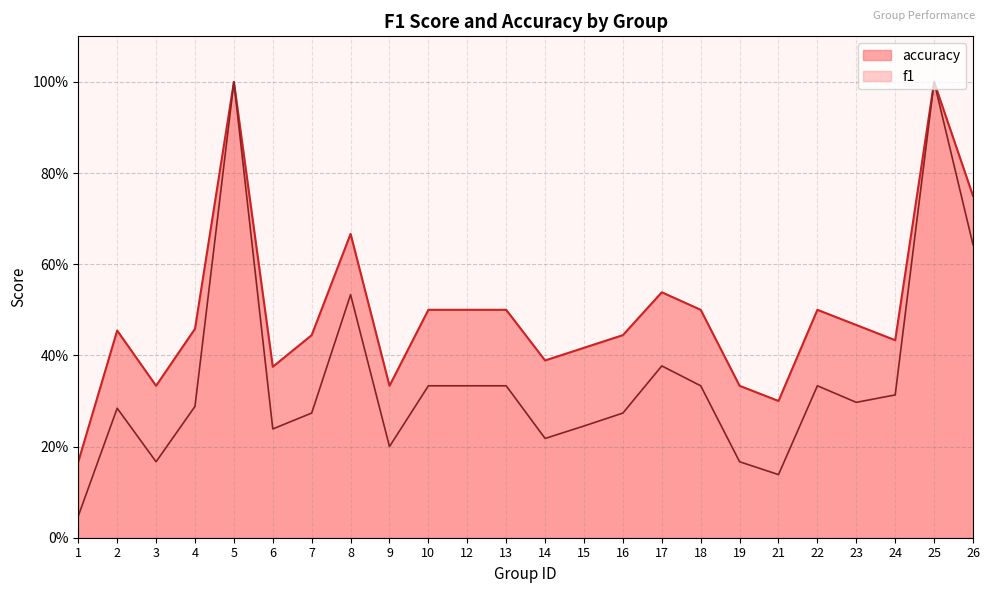

What is the difference between the maximum and minimum values in the accuracy series?

0.8